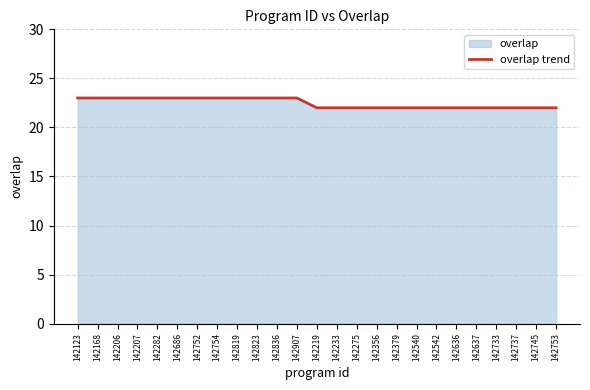

What is the value of the 16th point from the left?

22